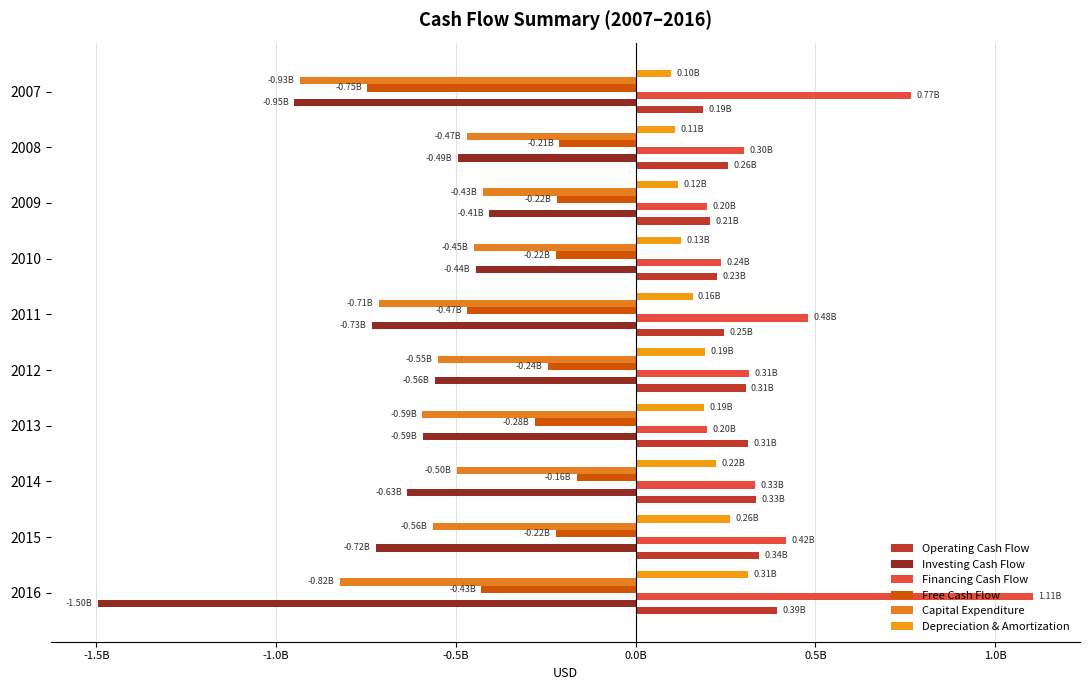

What is the difference between the maximum and second lowest values in the Depreciation & Amortization series?

204647000